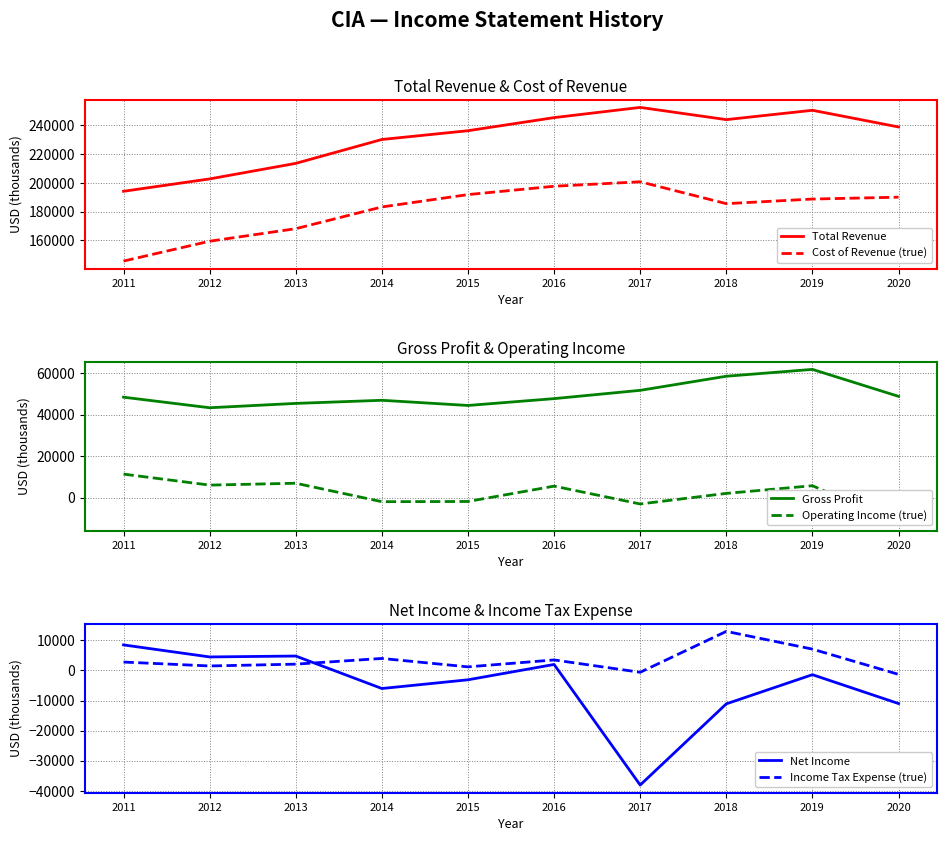

How many interior local valleys does the Total Revenue series have?

1